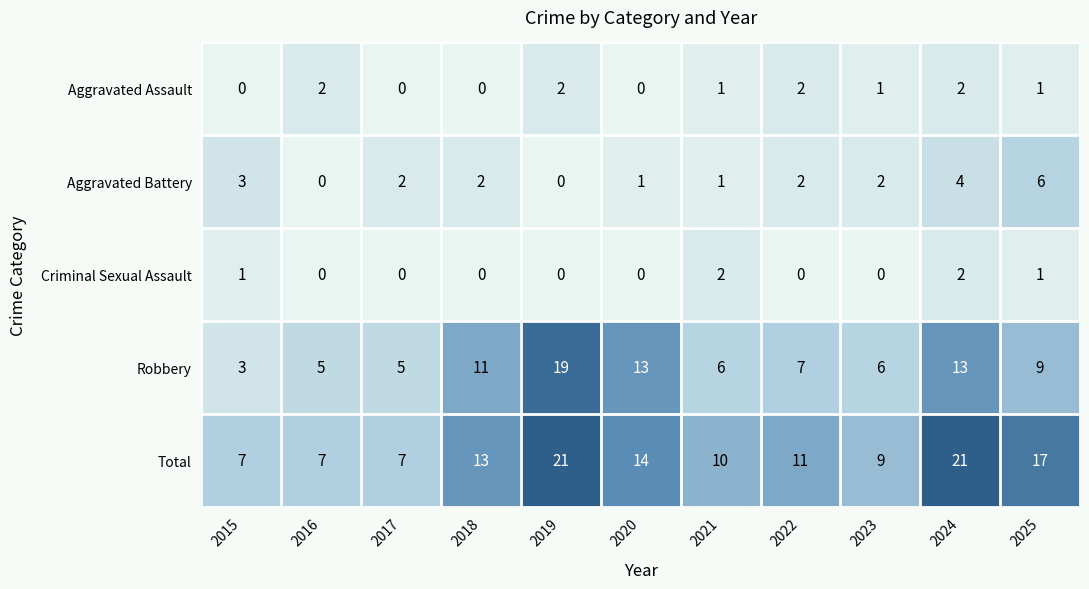

Which series has the largest range (max minus min)?

Robbery